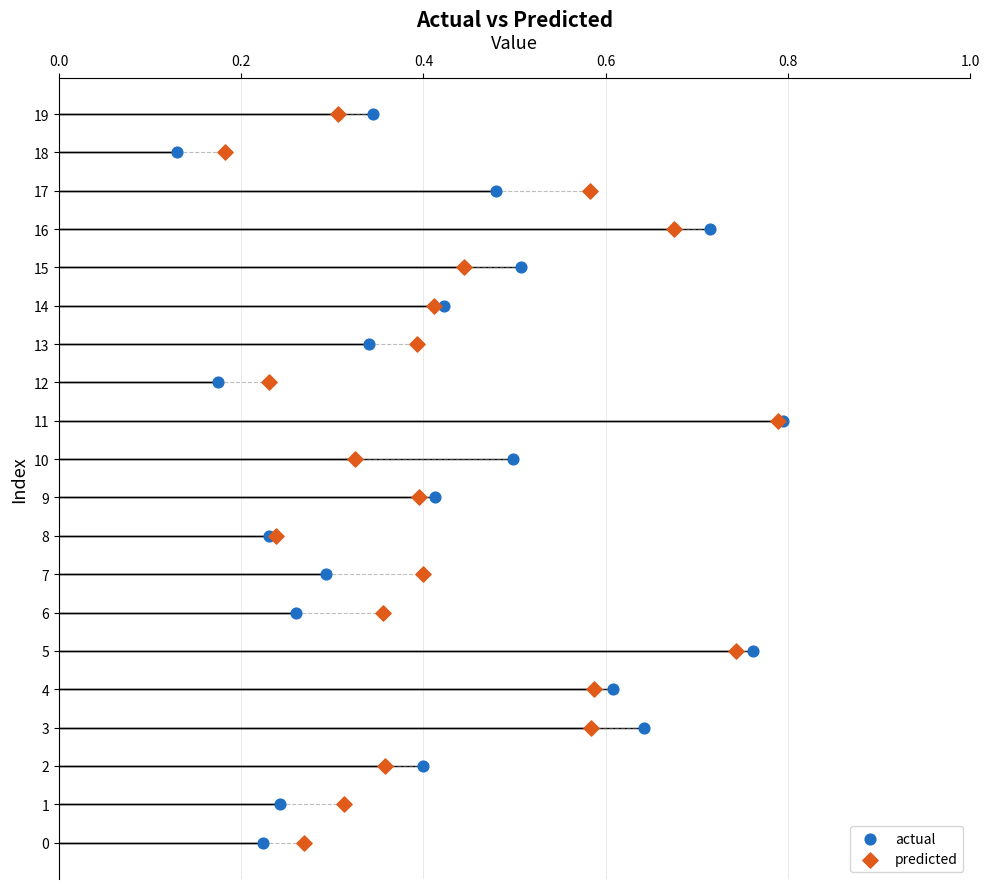

What are all the series names shown in the legend?

actual, predicted